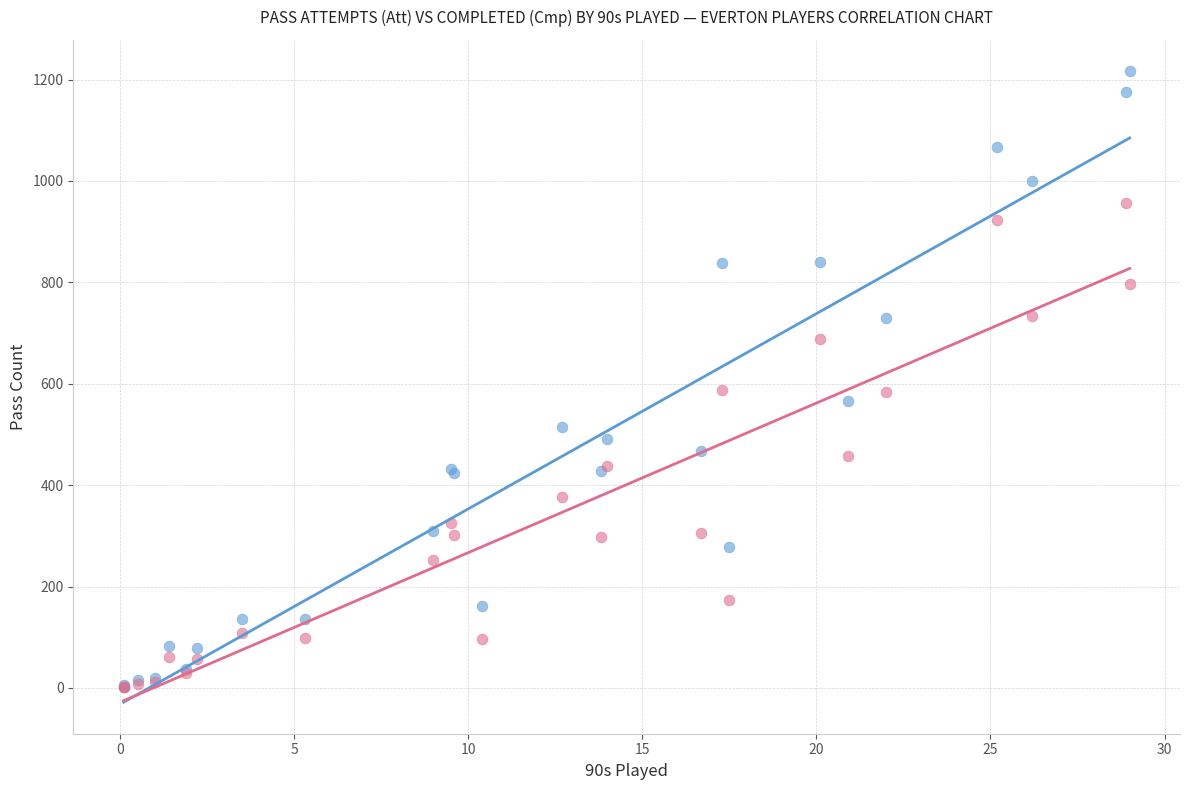

Which series reaches the maximum Y coordinate?

Pass Attempts (Att)